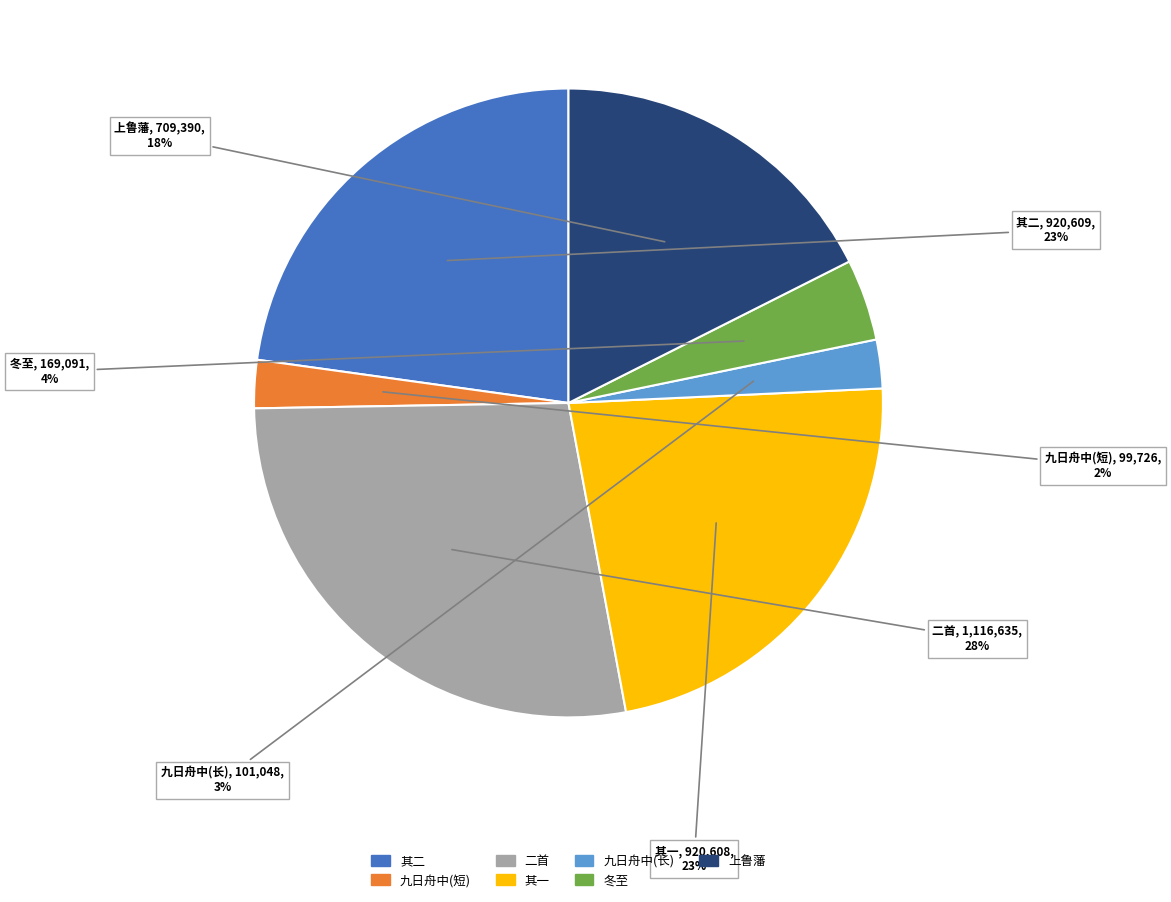

Does any single category account for the majority?

No